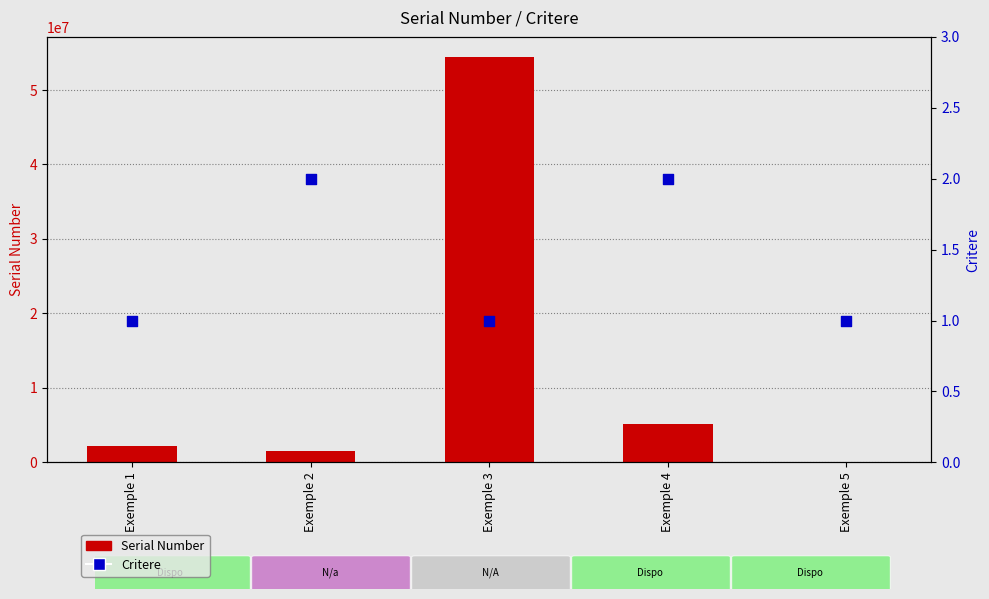

At how many categories does at least one series exceed 49424576?

1